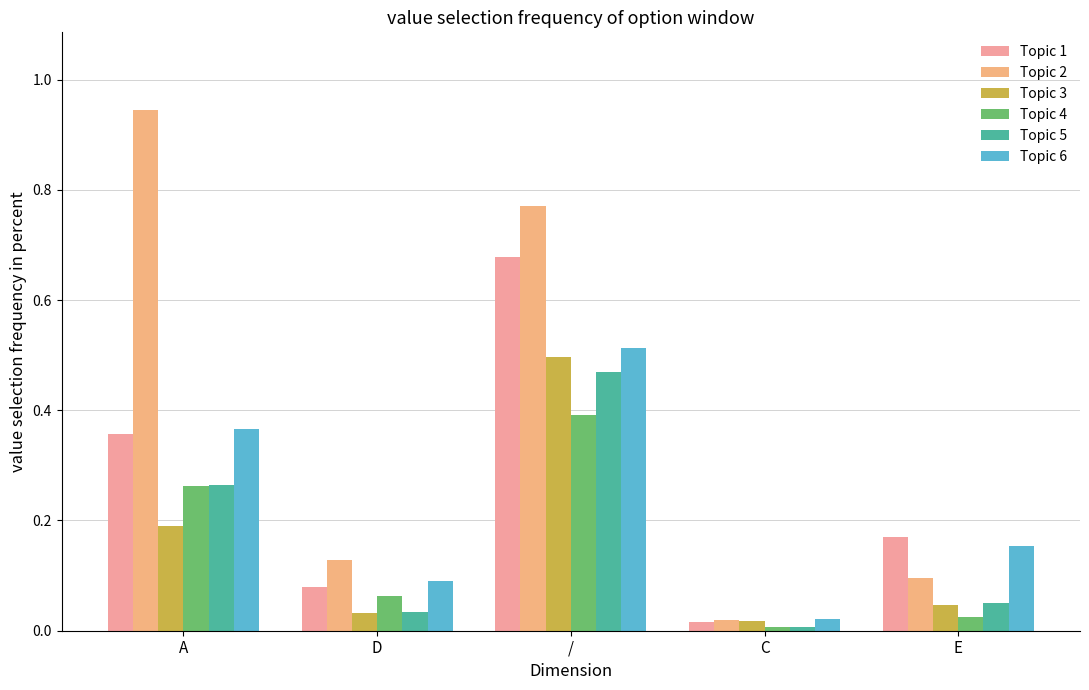

At how many categories does at least one series exceed 0?

5